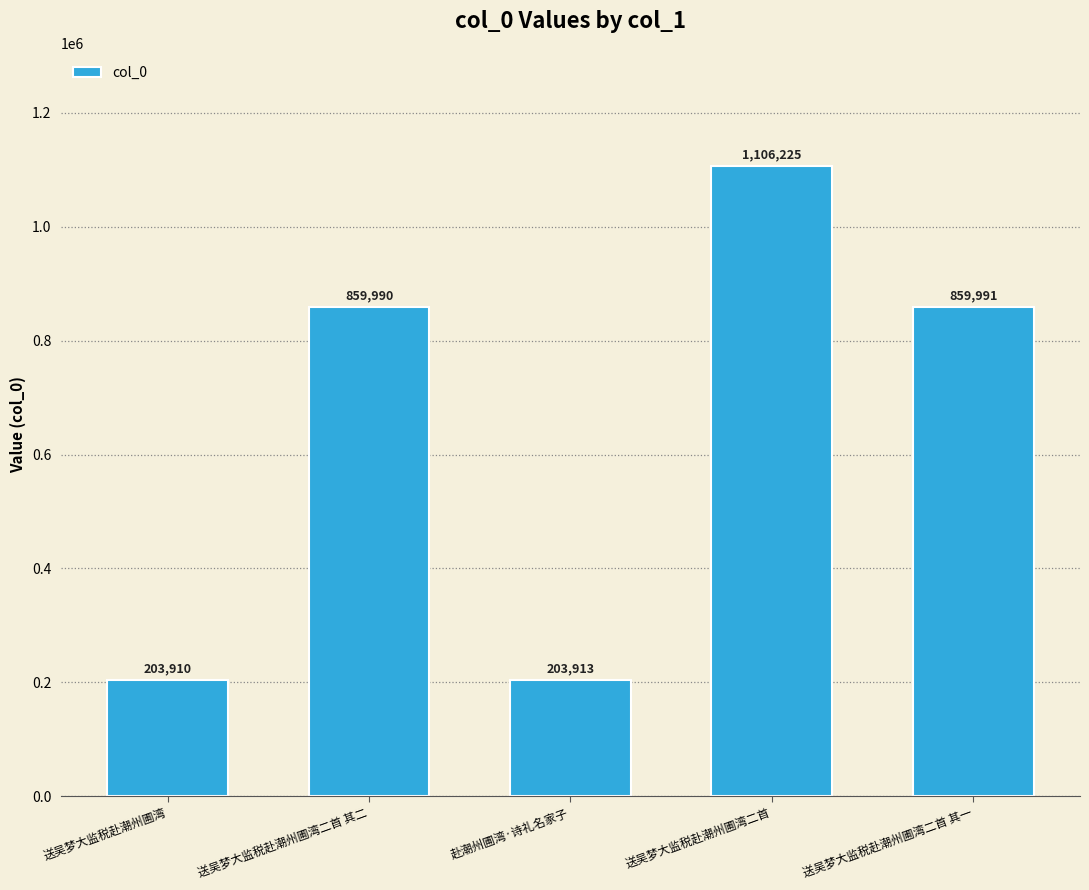

Where is the data nearest to the value 655067?

送吴梦大监税赴潮州圃湾二首 其二